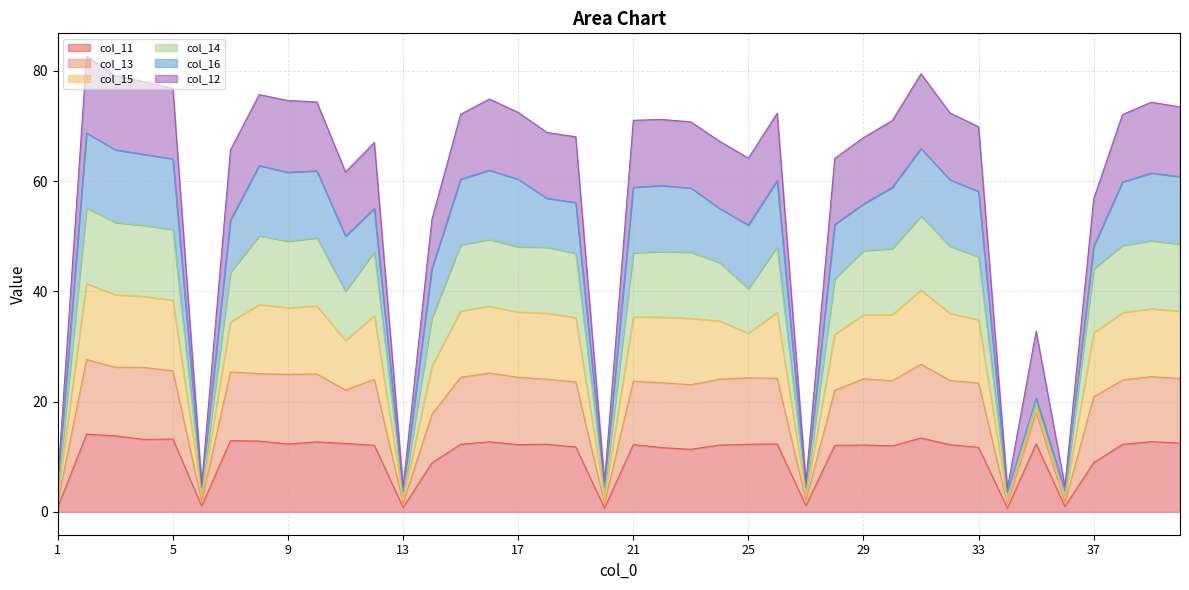

Is the value of col_12 at 30 greater than the value of col_11 at 18?

Yes